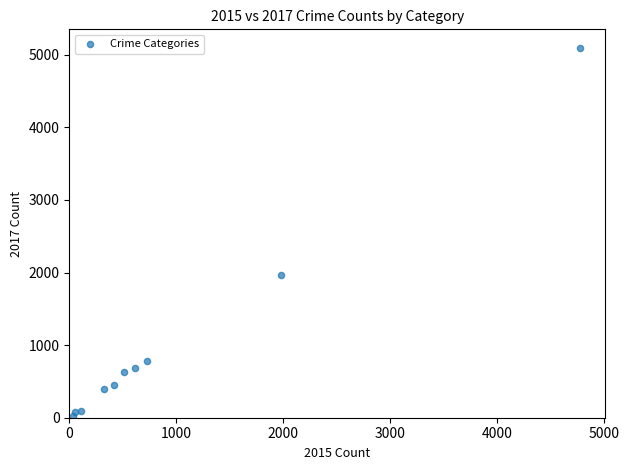

What is the range of X values (max minus min)?

4735